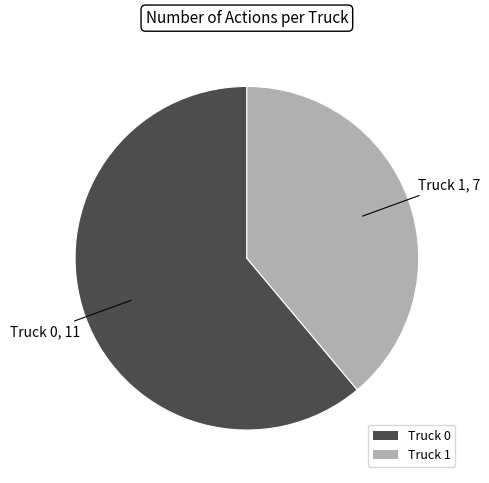

How many slices are in this pie chart?

2